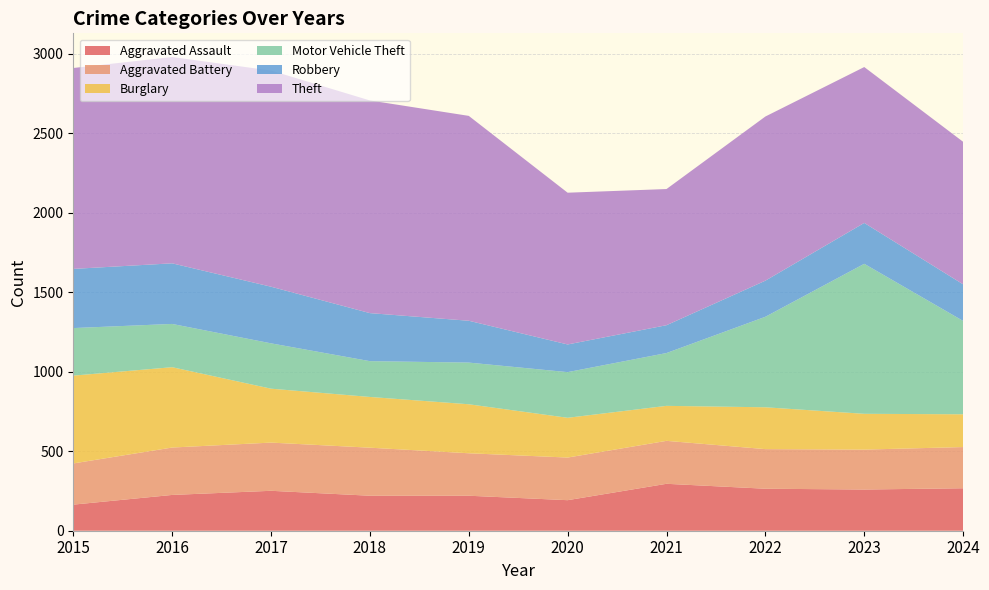

Reading right to left, list all the values displayed in this chart.

Aggravated Assault: 2024=267	2023=259	2022=264	2021=295	2020=192	2019=220	2018=220	2017=251	2016=225	2015=164
Aggravated Battery: 2024=259	2023=251	2022=249	2021=270	2020=268	2019=267	2018=302	2017=303	2016=298	2015=259
Burglary: 2024=206	2023=225	2022=263	2021=220	2020=250	2019=308	2018=319	2017=339	2016=505	2015=552
Motor Vehicle Theft: 2024=587	2023=943	2022=569	2021=332	2020=287	2019=262	2018=225	2017=285	2016=272	2015=299
Robbery: 2024=230	2023=257	2022=227	2021=175	2020=174	2019=263	2018=302	2017=356	2016=381	2015=372
Theft: 2024=896	2023=980	2022=1032	2021=856	2020=954	2019=1288	2018=1337	2017=1359	2016=1297	2015=1263